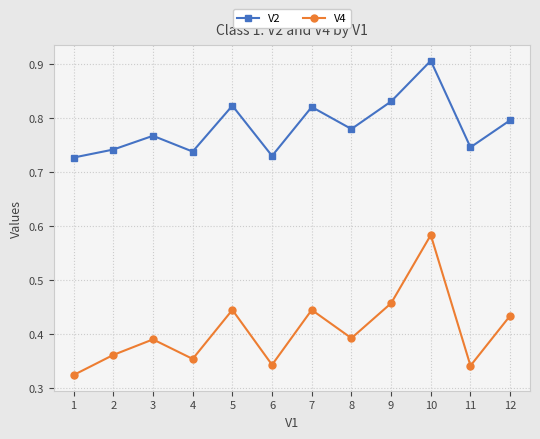

Which series has the largest range (max minus min)?

V4